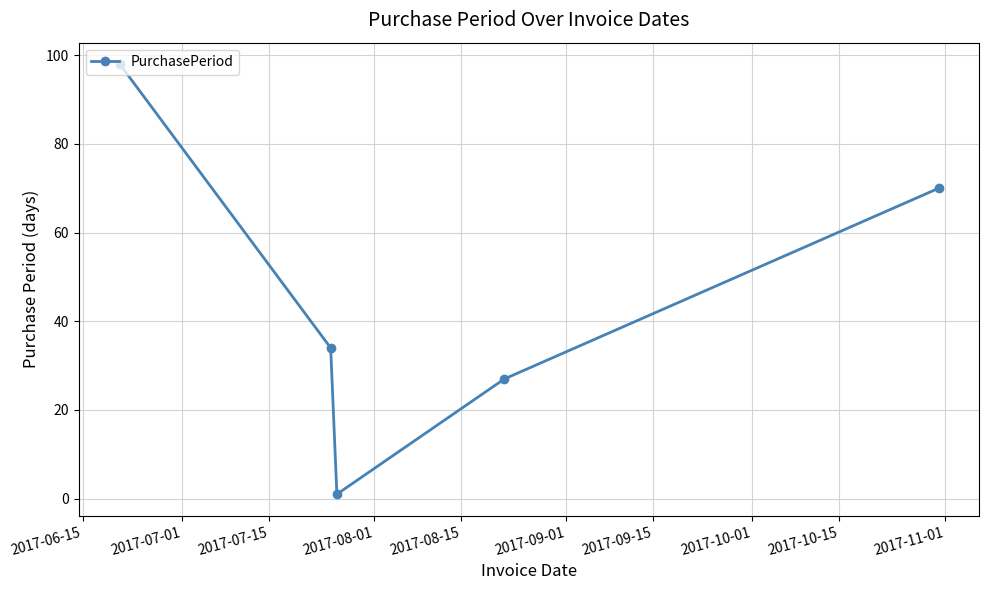

What is the difference between the second highest and minimum values?

69